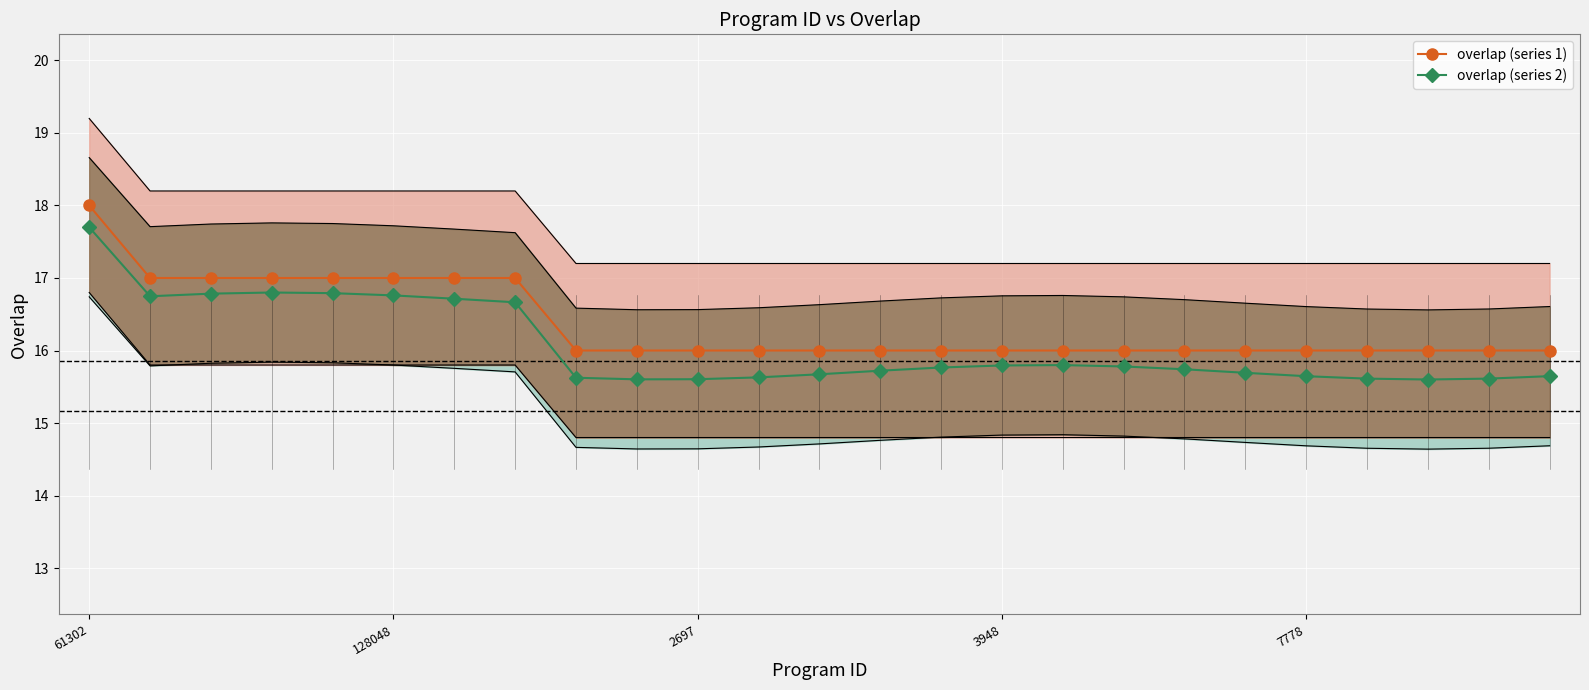

What is the label of the 8th point from the right?

17